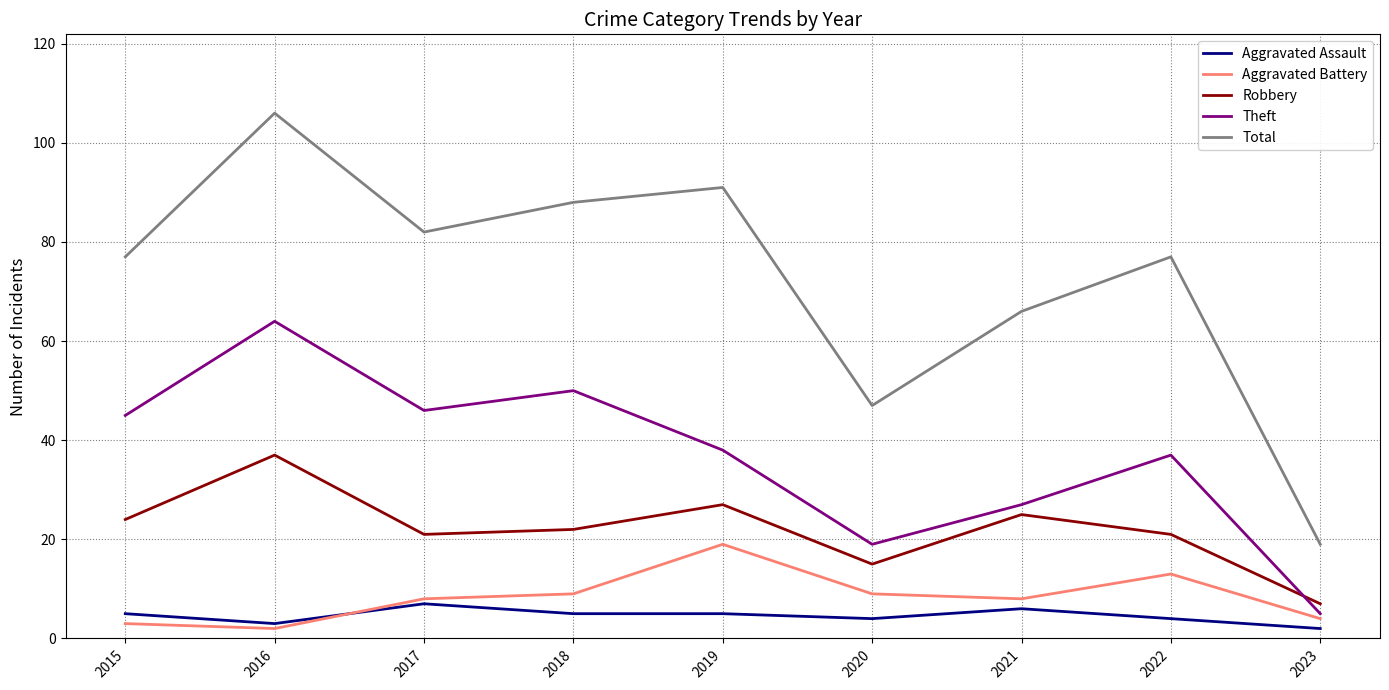

Which series has the largest total across all categories?

Total